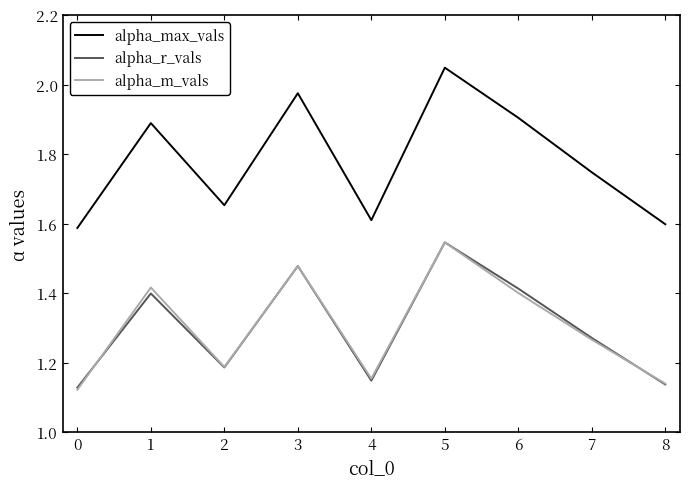

Which category has the highest value in the alpha_max_vals series?

5